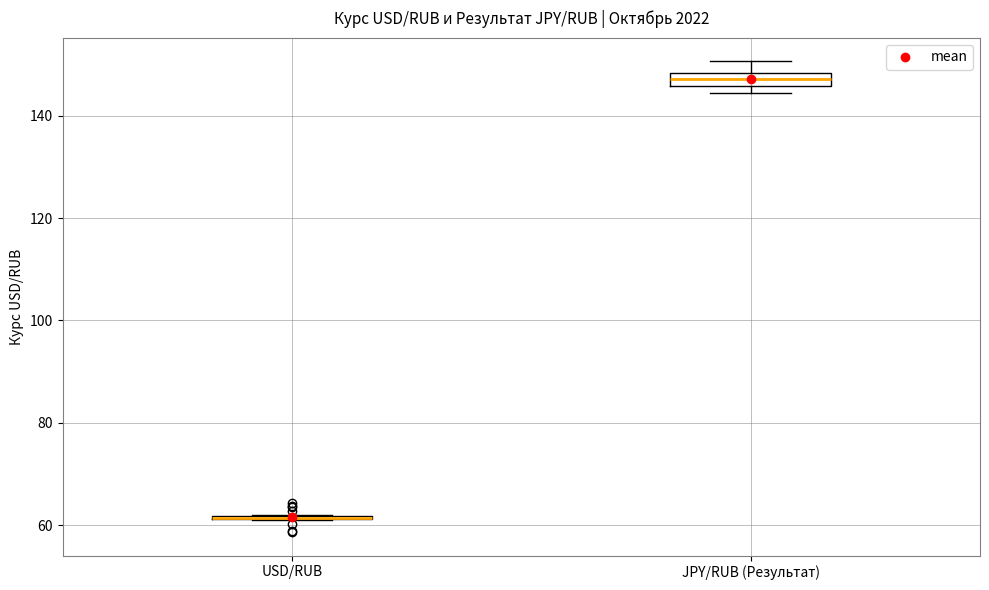

Comparing the boxes themselves (not the whiskers), which one is the tallest?

JPY/RUB (Результат)